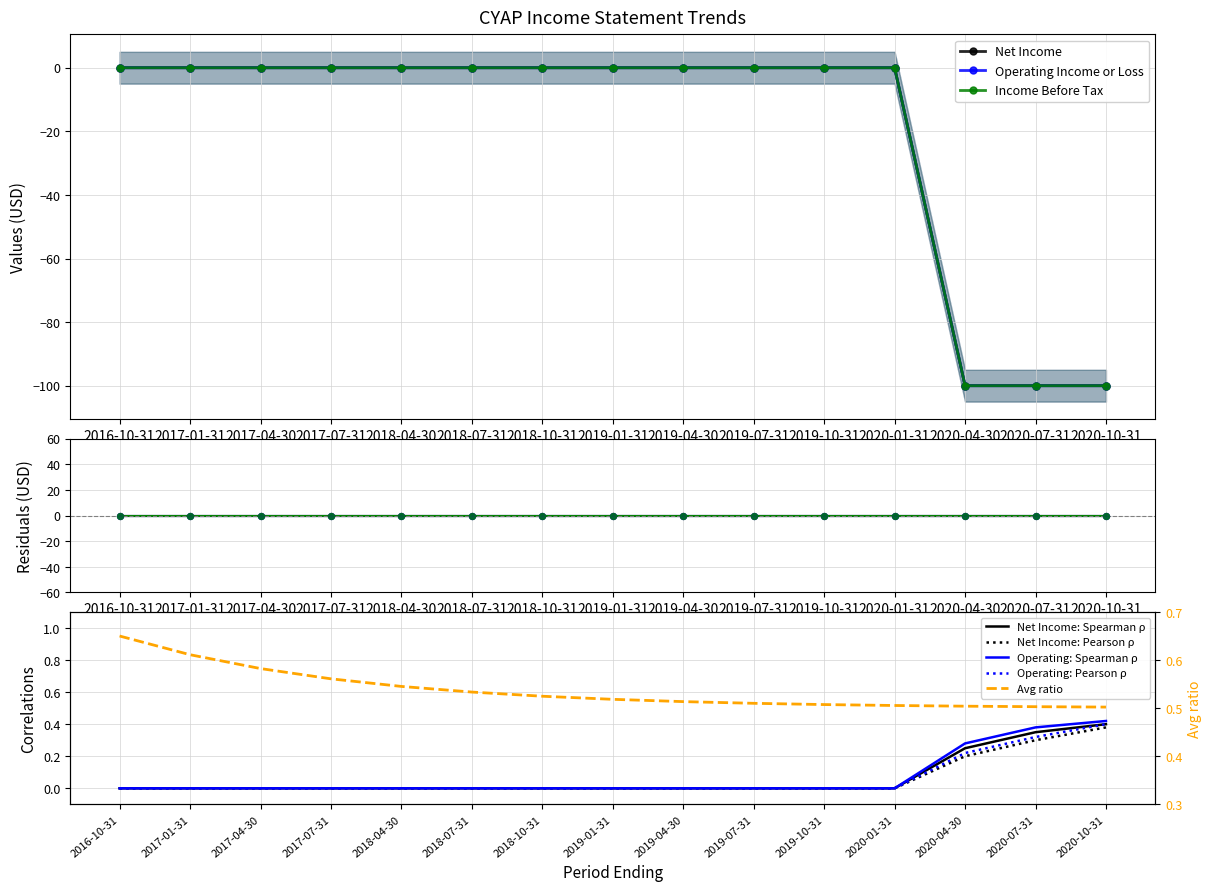

Which series reaches the maximum Y coordinate?

Net Income